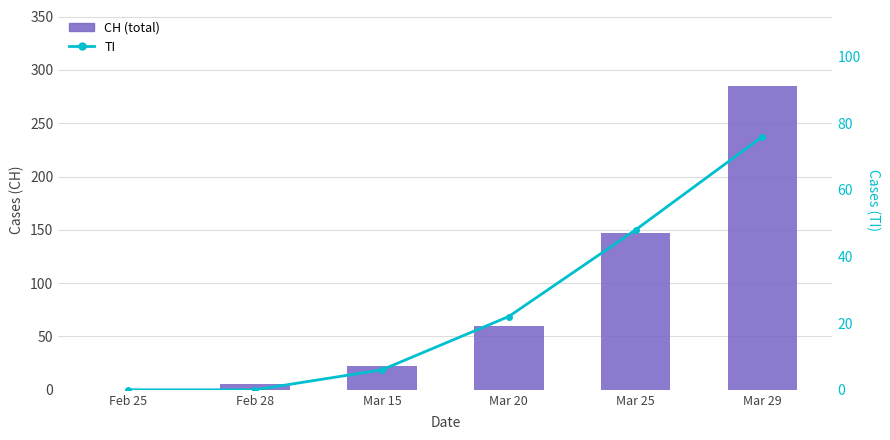

What position from the left is Feb 25?

1